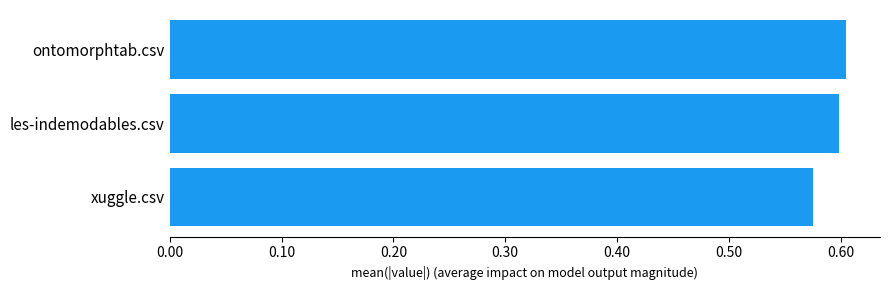

Count the values in the range 0 to 1.

3